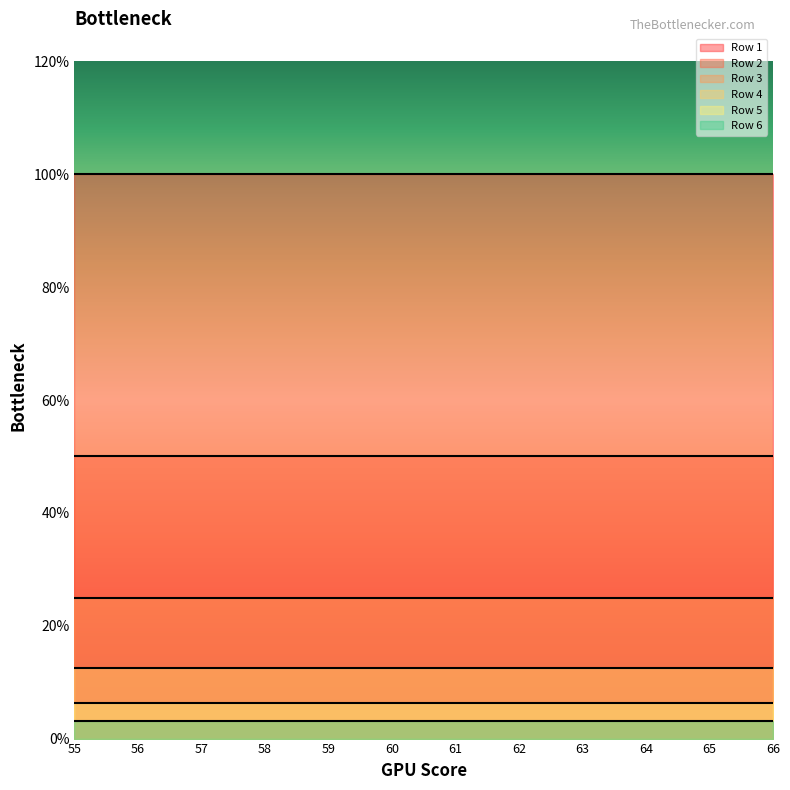

At which category is the sum across all series the highest?

55